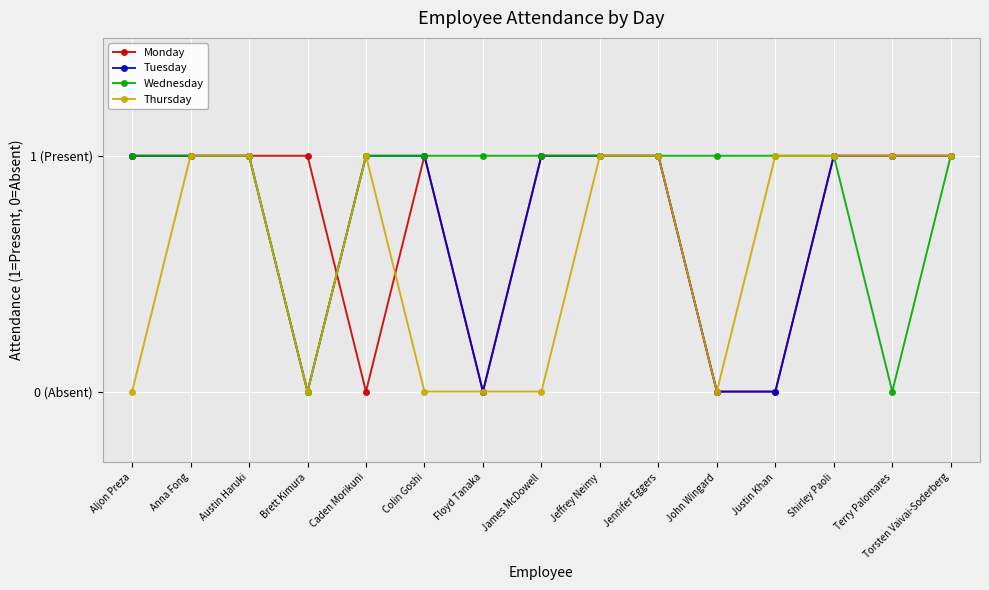

What is the sum of all Tuesday values?

11